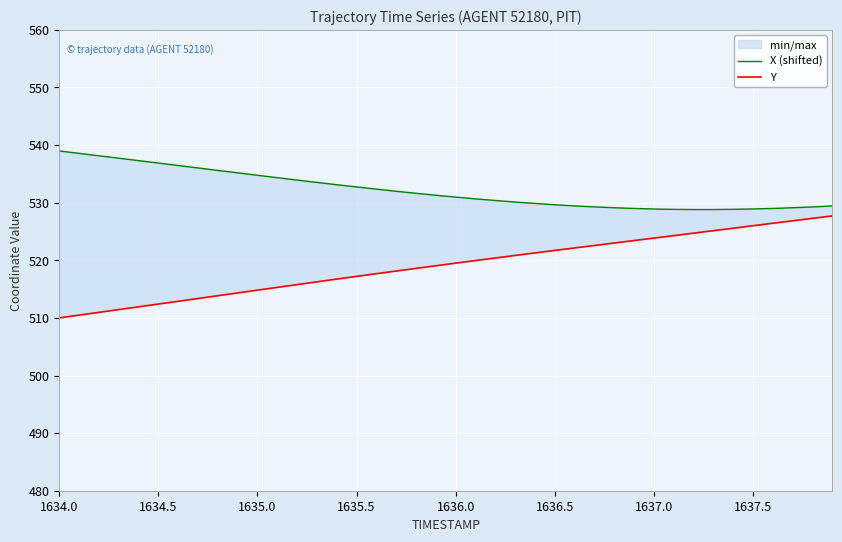

How many values in the Y series exceed 519?

21